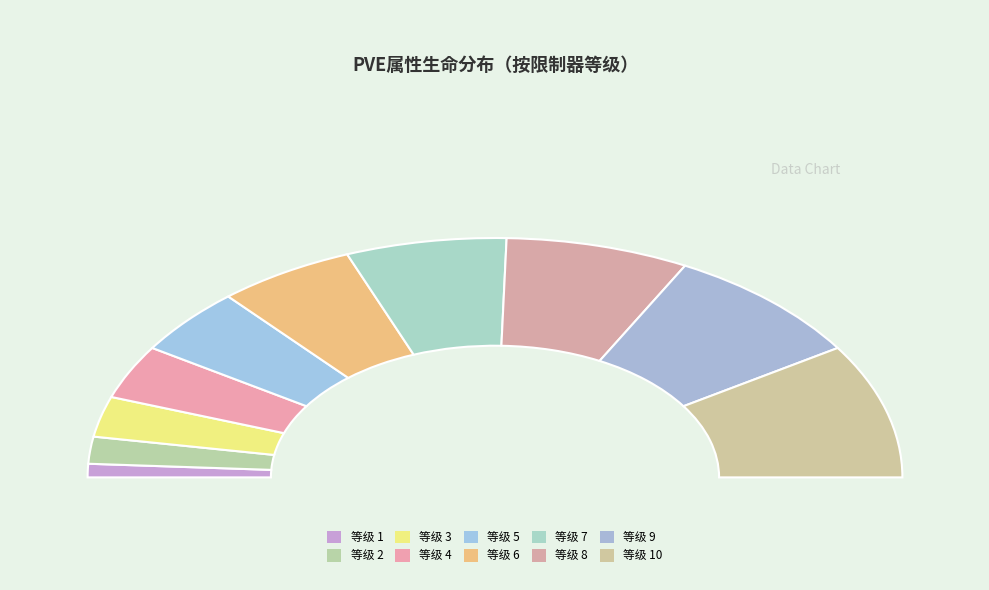

What percentage is NOT represented by 4?

92.7%